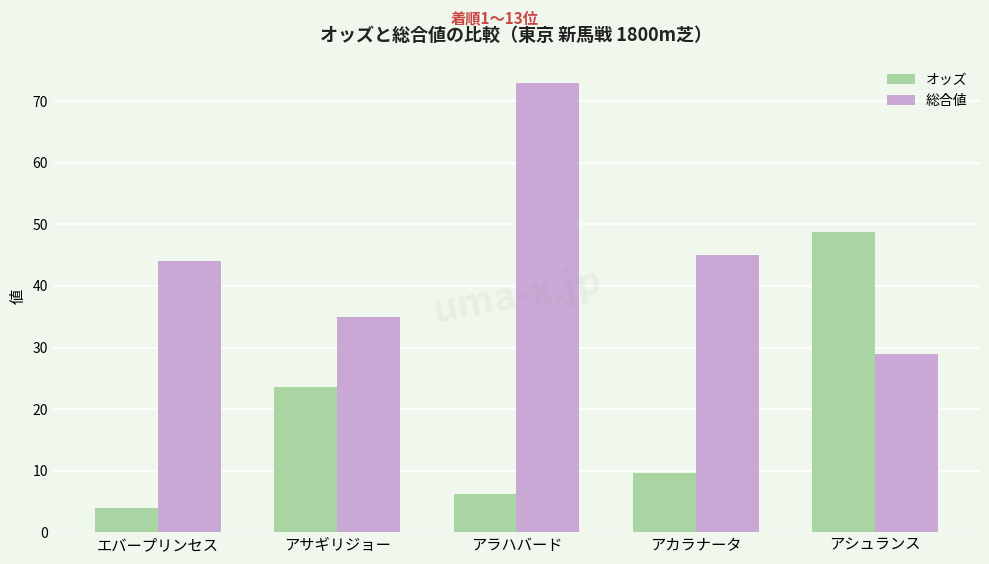

What is the label of the 4th bar from the left?

アカラナータ